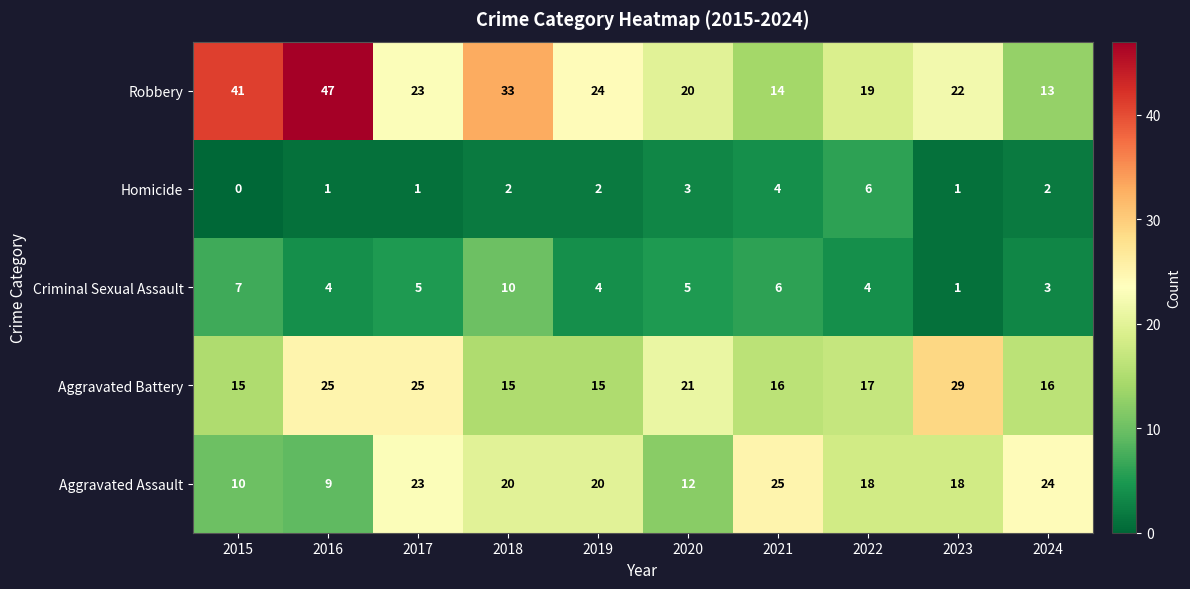

What is the sum of the Criminal Sexual Assault values at 2021 and 2023?

7